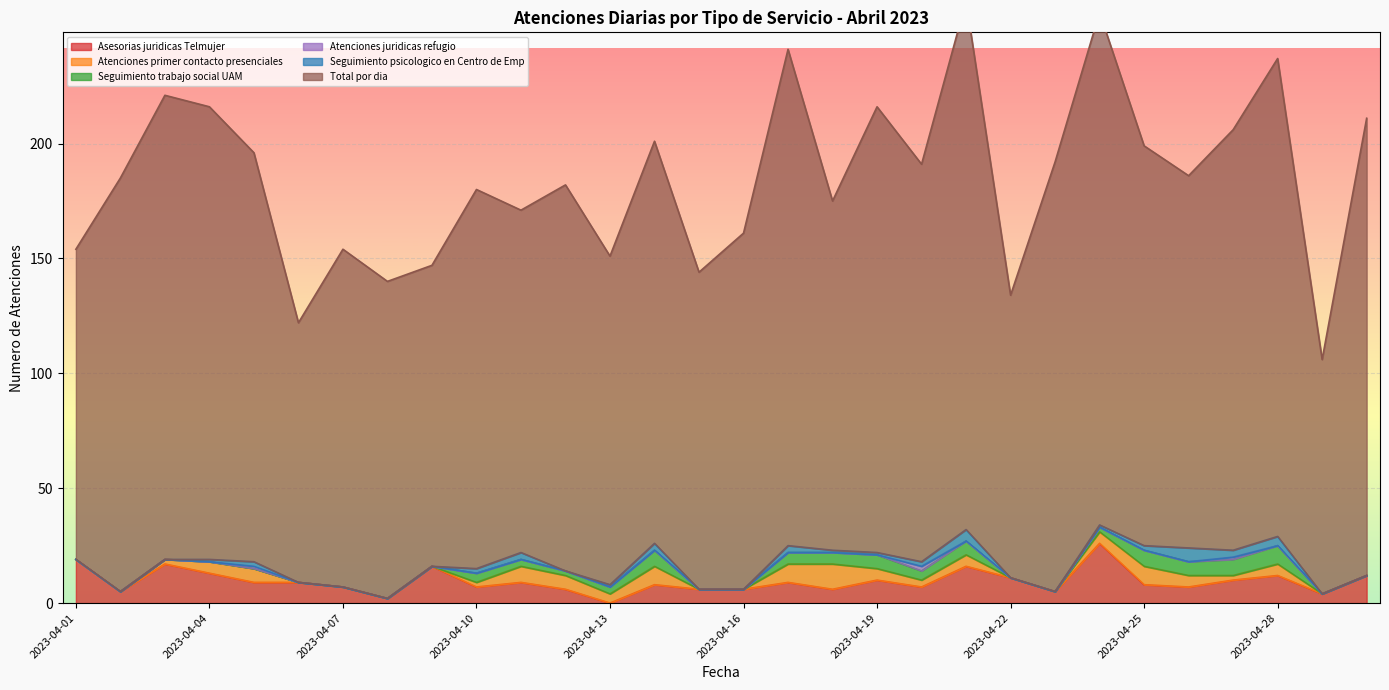

What are all the series names shown in the legend?

Asesorias juridicas Telmujer, Atenciones primer contacto presenciales, Seguimiento trabajo social UAM, Atenciones juridicas refugio, Seguimiento psicologico en Centro de Emp, Total por dia